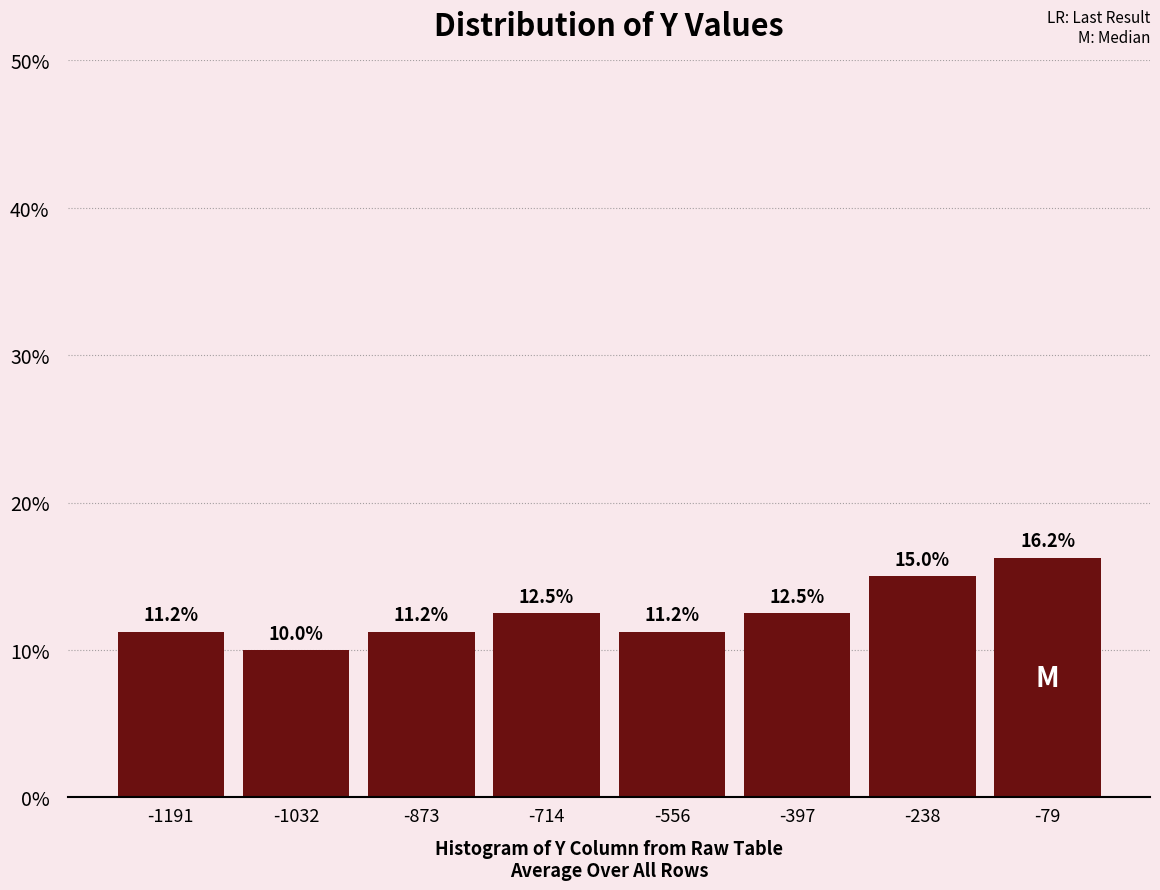

Reading left to right, transcribe this chart: for each bar, give the range it covers on the x-axis and its height. The bar edges are not printed on the chart, so give them approximately, as read against the axis.

-1260 to -1120: 11.2
-1120 to -960: 10.0
-960 to -800: 11.2
-800 to -640: 12.5
-640 to -480: 11.2
-480 to -320: 12.5
-320 to -160: 15.0
-160 to 0: 16.2